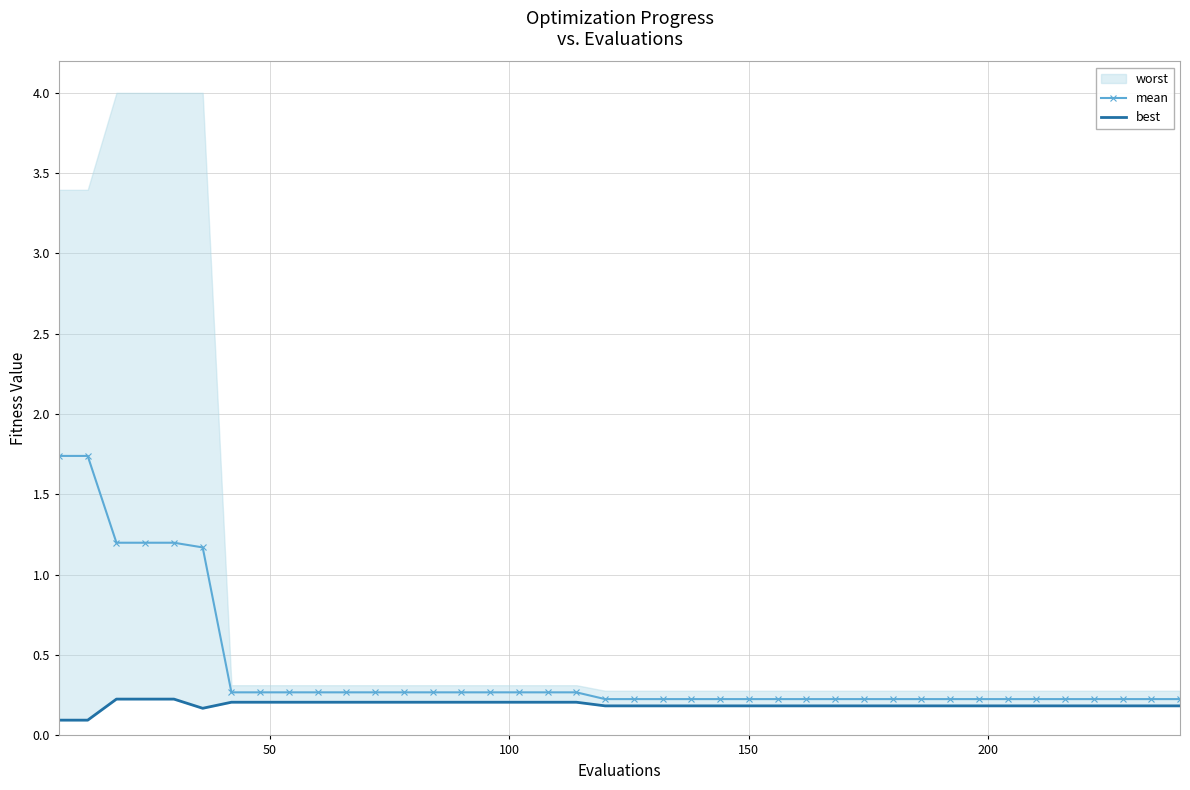

What is the value of the mean point at the 37th from the left?

0.2